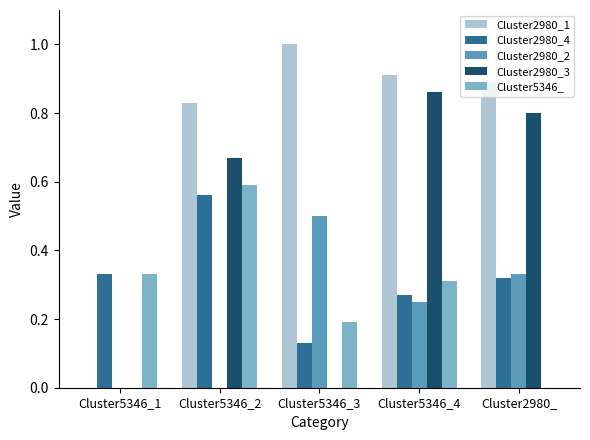

What is the sum of all Cluster2980_2 values?

1.1